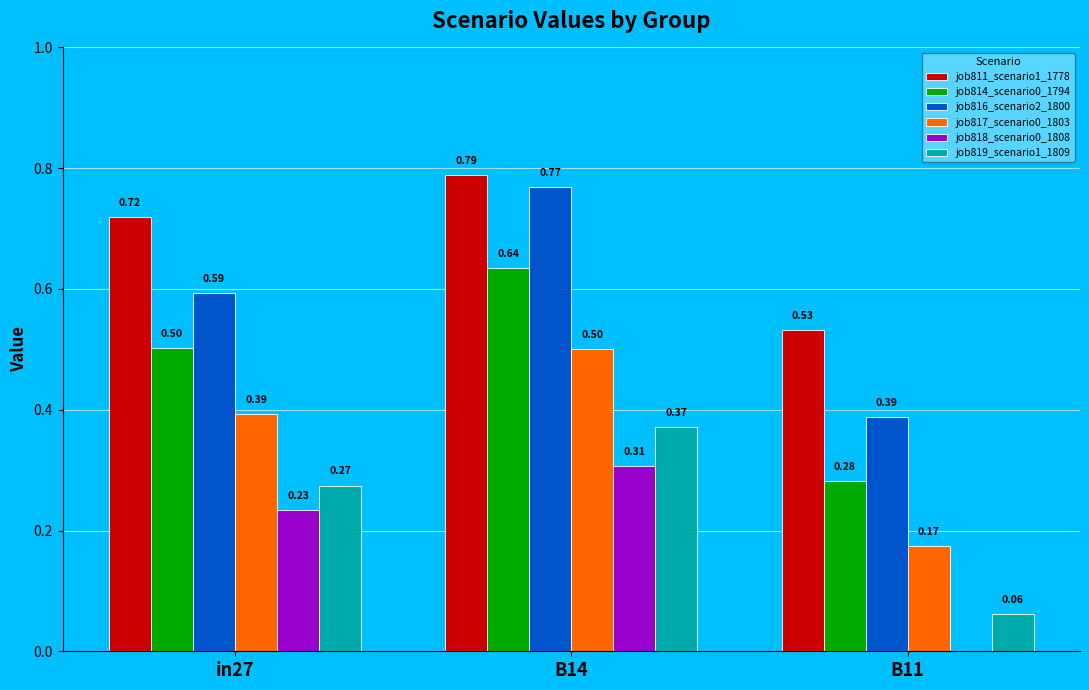

Between in27 and B11, which series saw the biggest shift?

job818_scenario0_1808